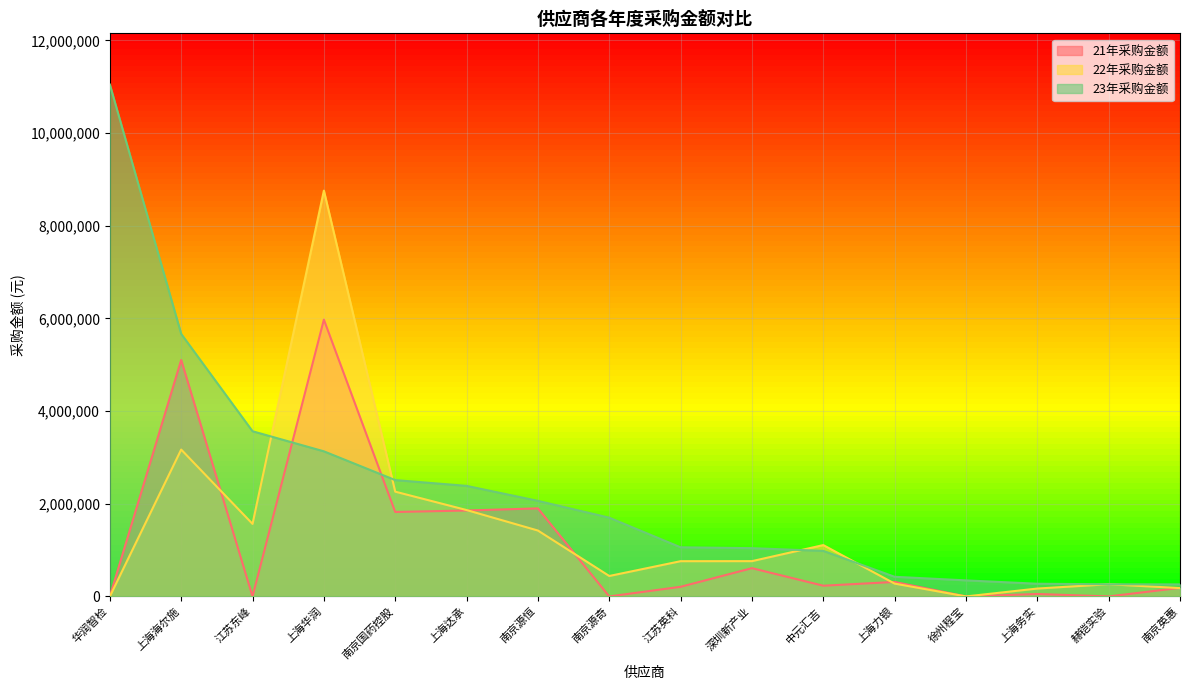

What are all the series names shown in the legend?

21年采购金额, 22年采购金额, 23年采购金额